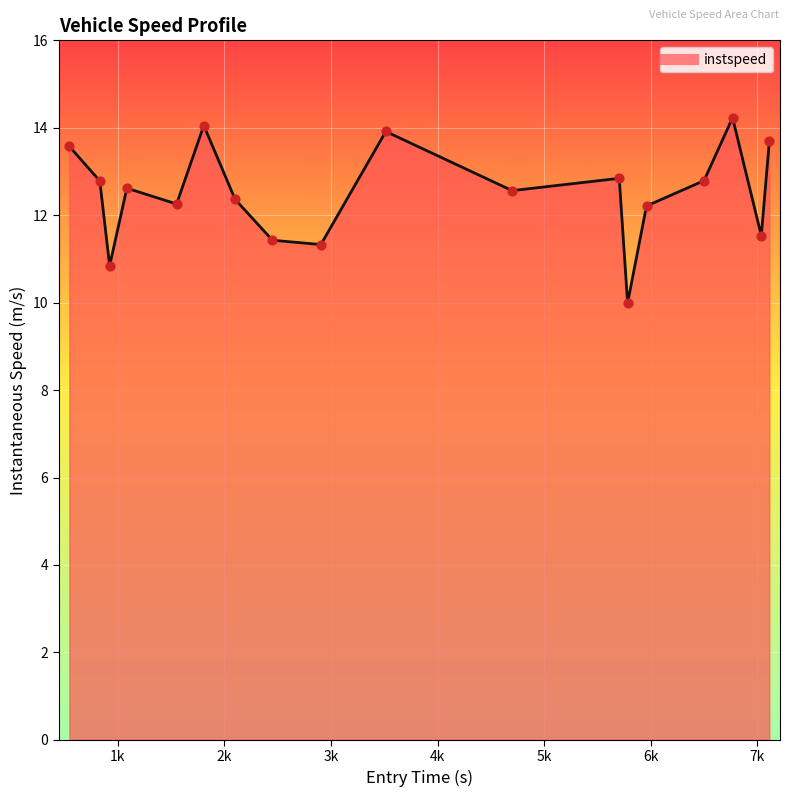

What is the greatest value displayed?

14.2